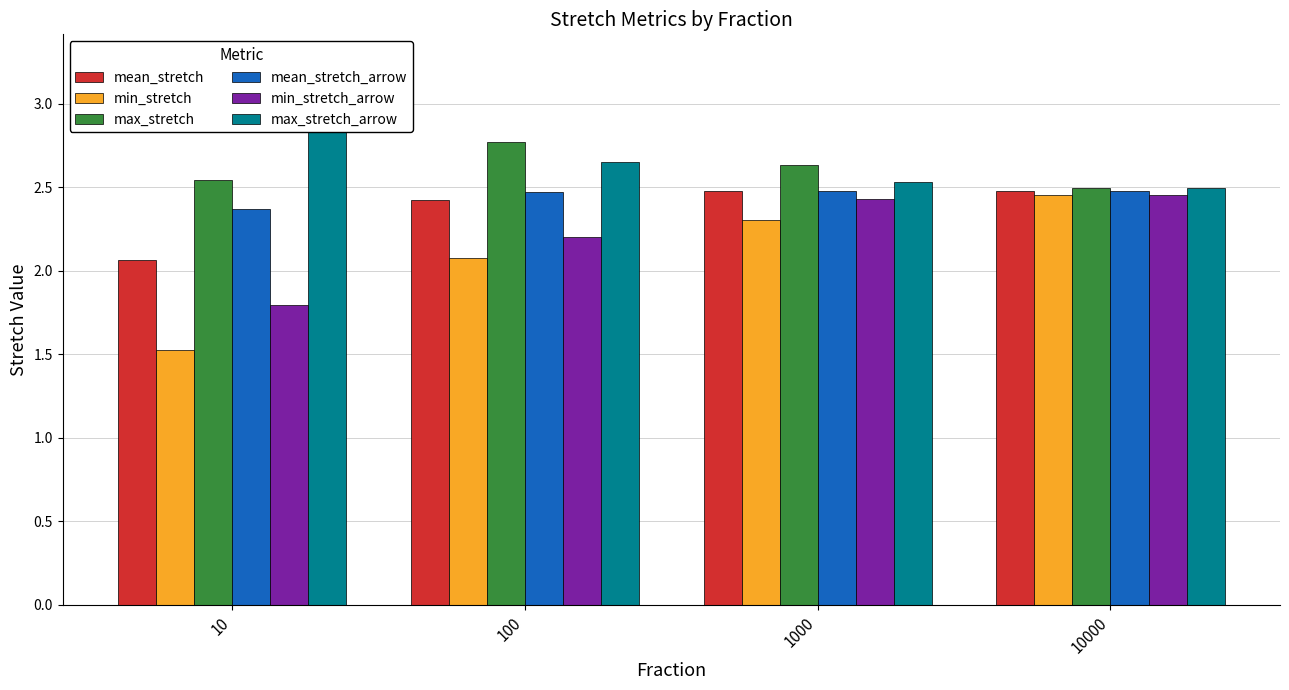

What is the difference between the highest and lowest values at 100?

0.7